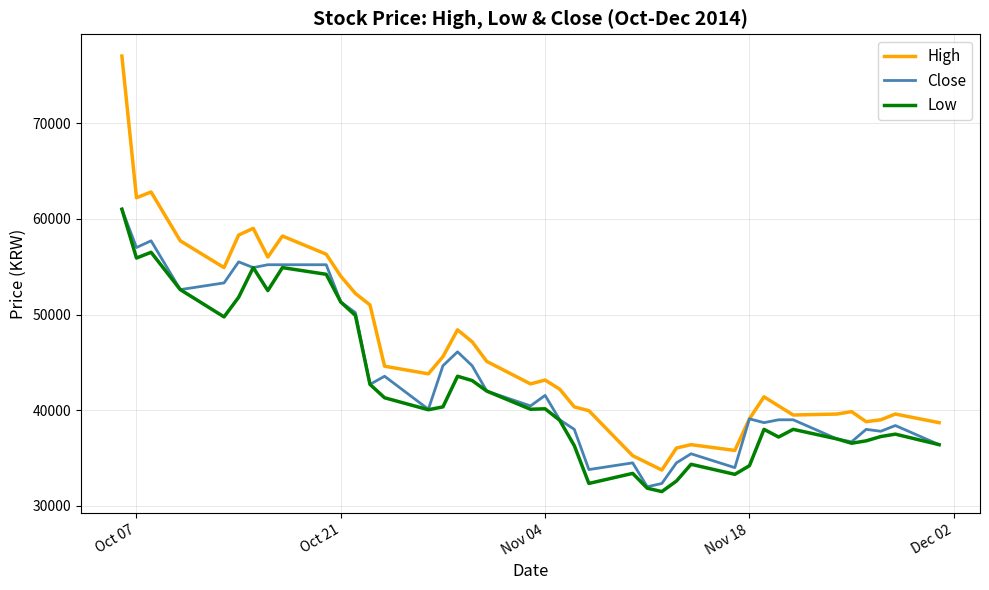

Which series has the largest total across all categories?

High